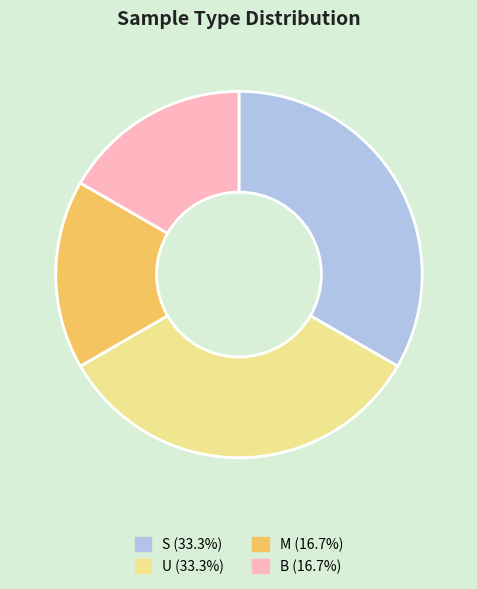

Is there a majority slice in this chart?

No